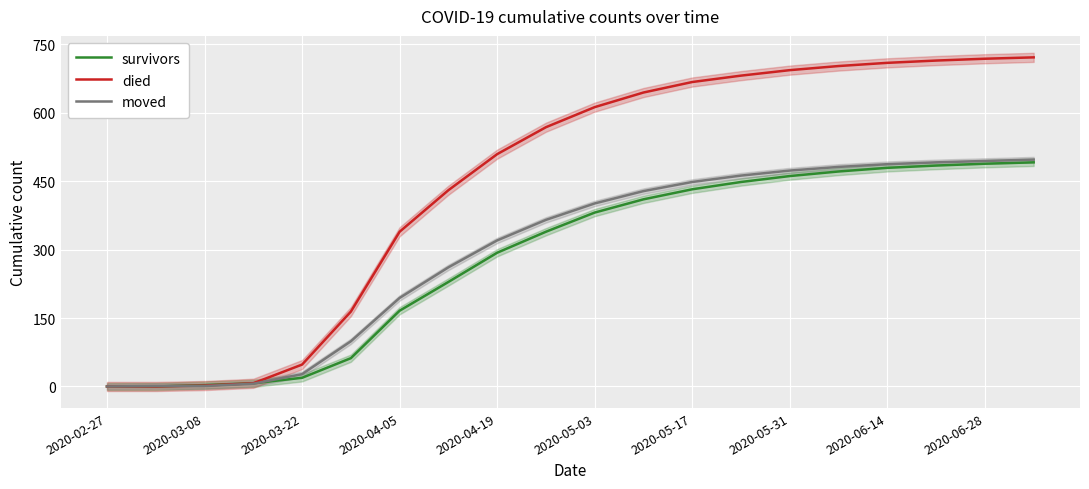

Where does the survivors series first go above 381?

11